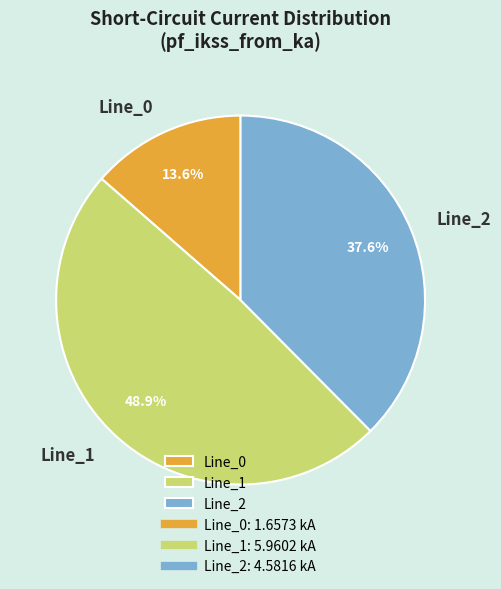

True or false: Line_0 accounts for 14% of the total.

True